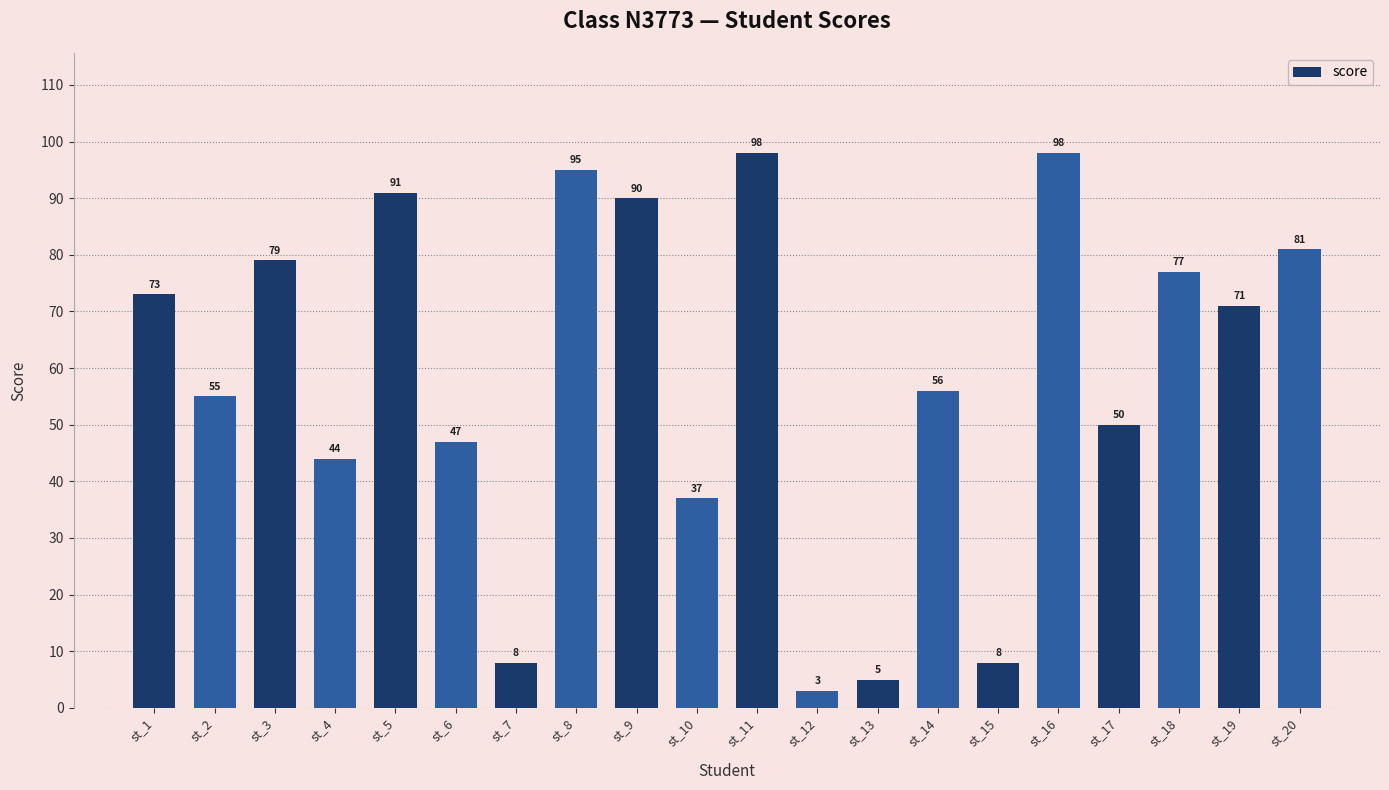

Where is the data nearest to the value 50?

st_17